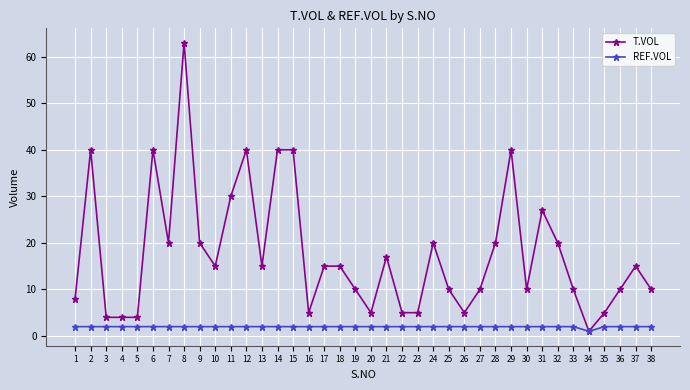

How many series are shown in this chart?

2